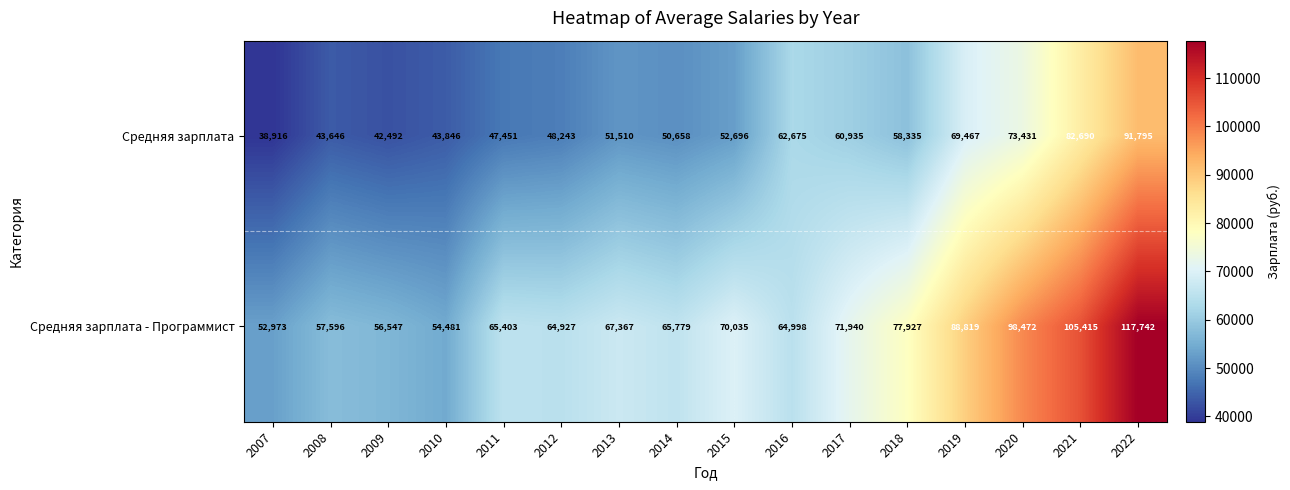

How many data points does each series have?

16